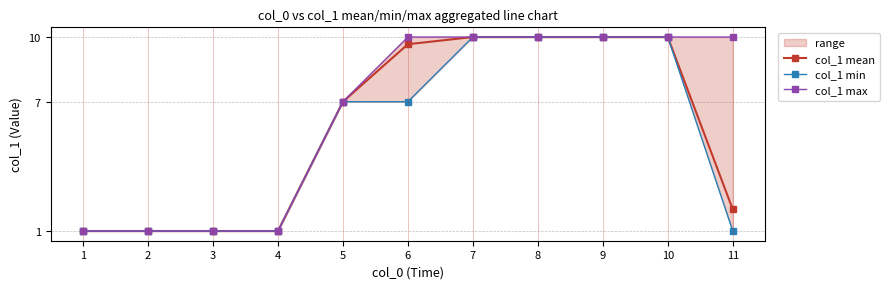

At which category does the chart reach its minimum across all series?

1